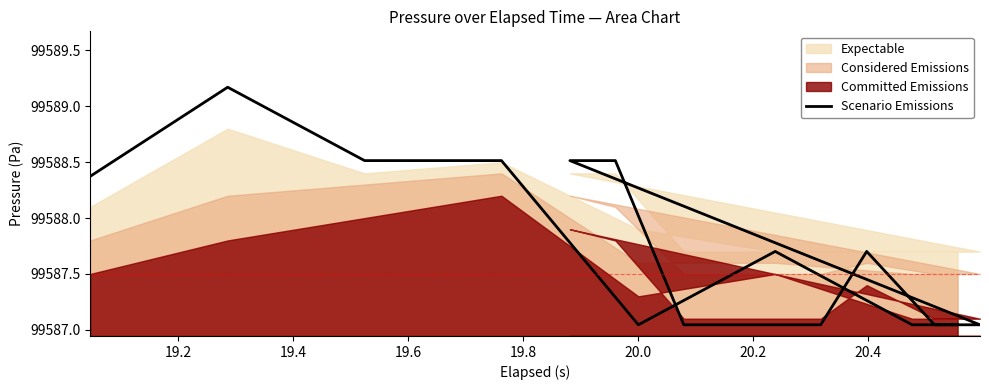

What is the difference between the maximum and minimum values?

2.1